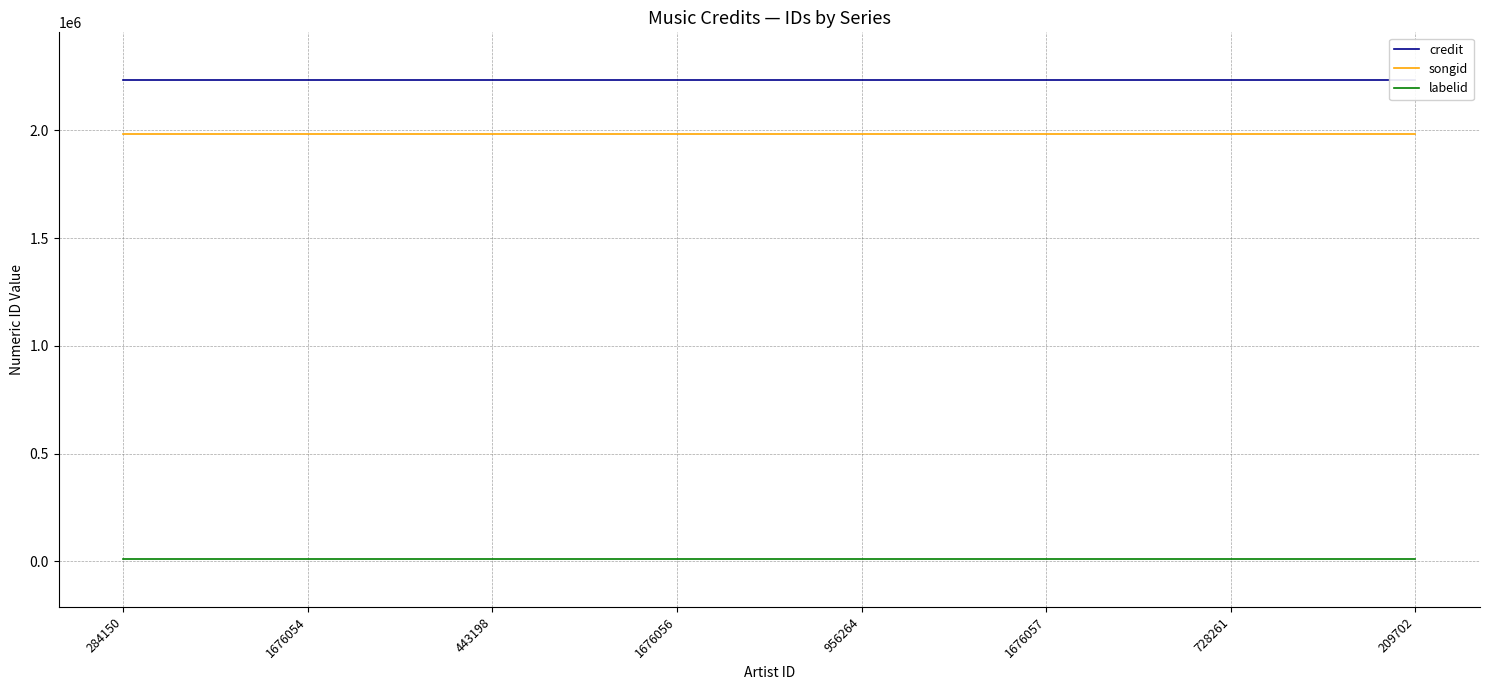

Which series changed the most between 1676054 and 1676057?

credit